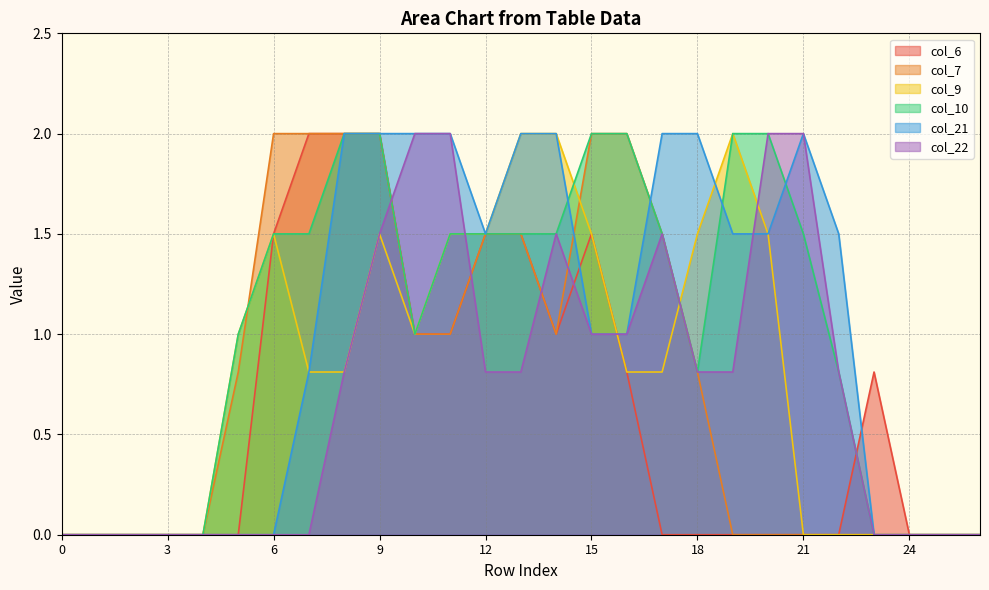

What is the value of the col_21 point at the 9th from the left?

2.0